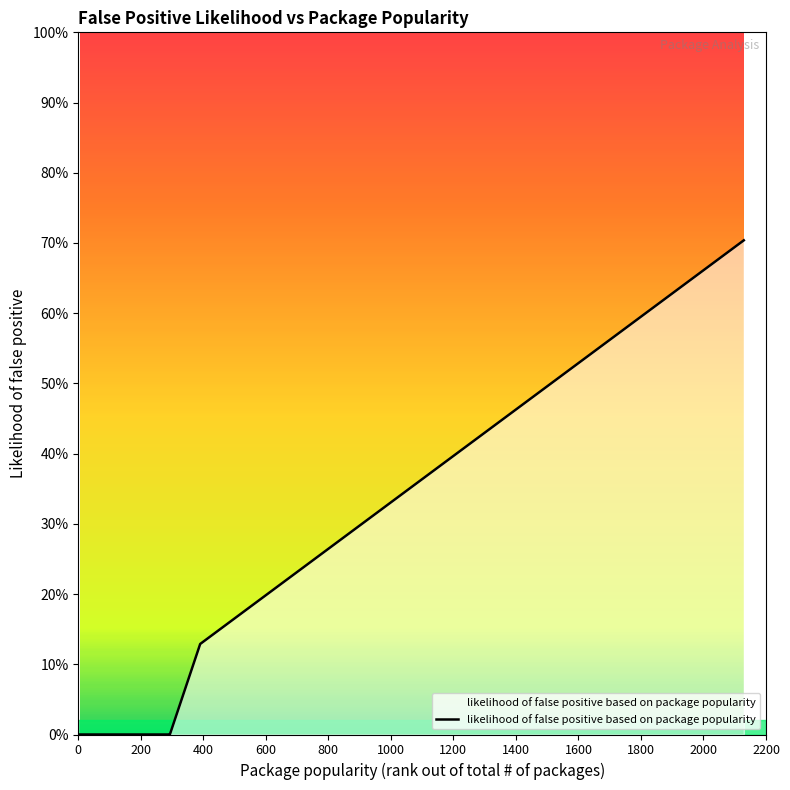

What is the value of the 26th point from the left?

0.3